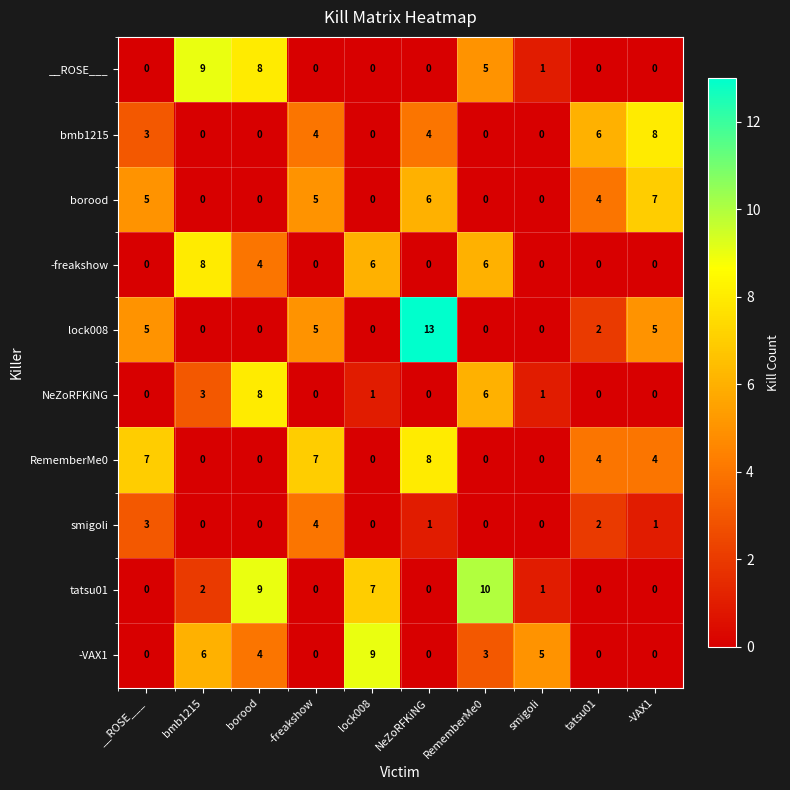

What is the difference between the highest and lowest values at borood?

9